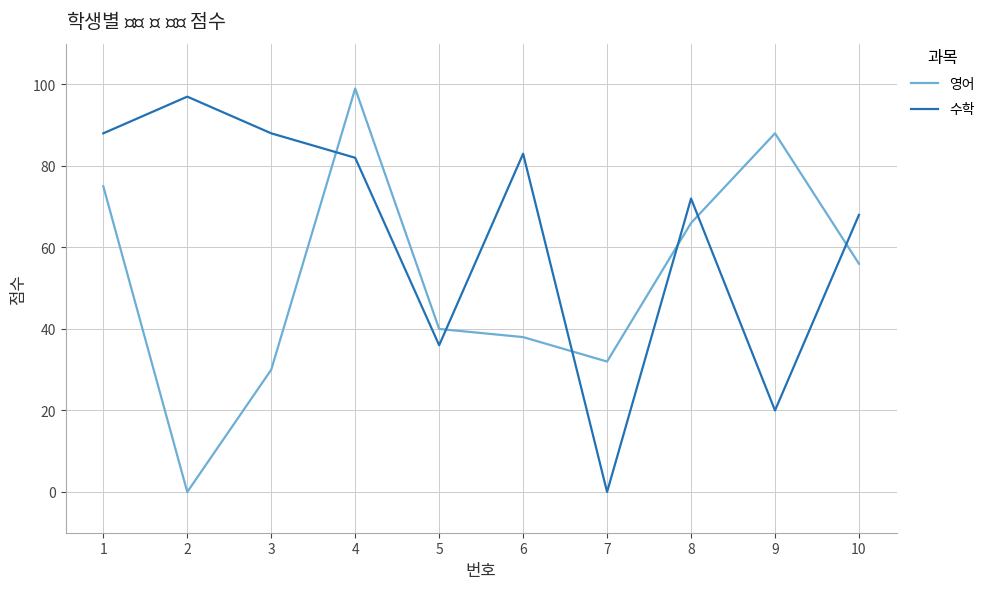

What is the difference between the highest and lowest values at 4?

17